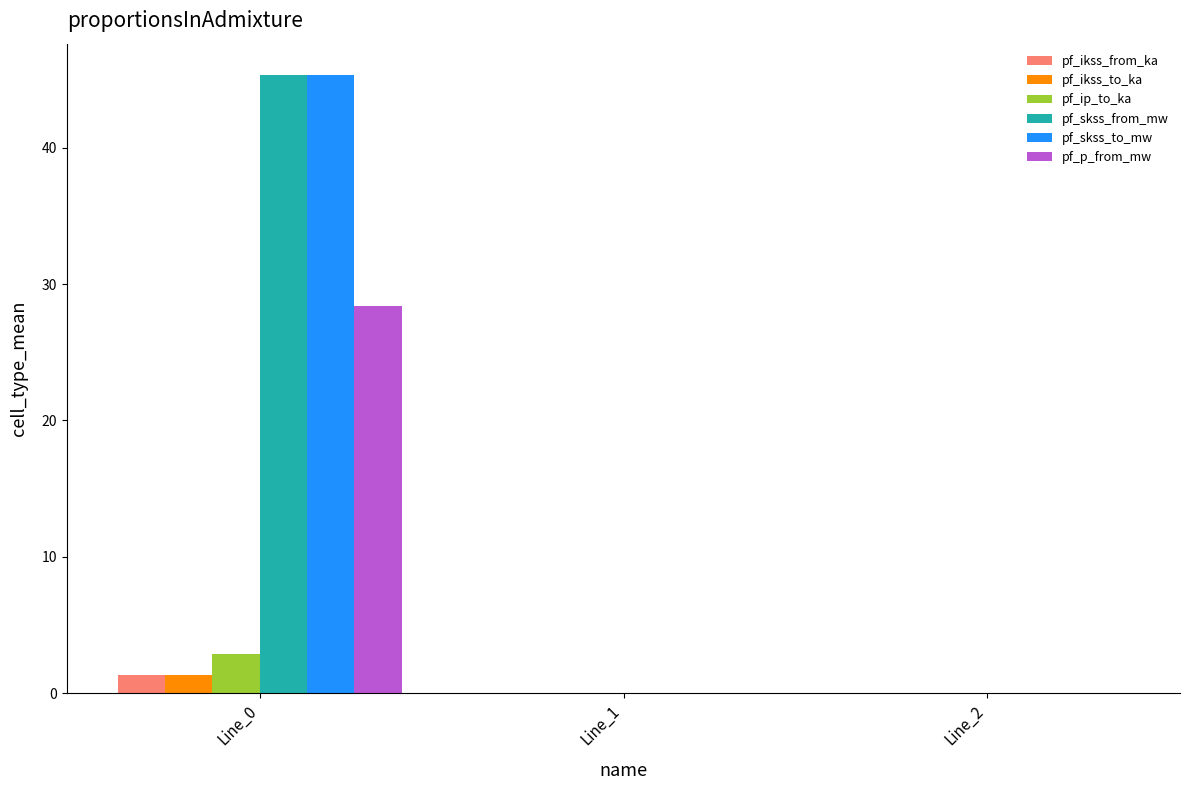

Is it true that pf_skss_from_mw equals 23.8 at Line_0?

False